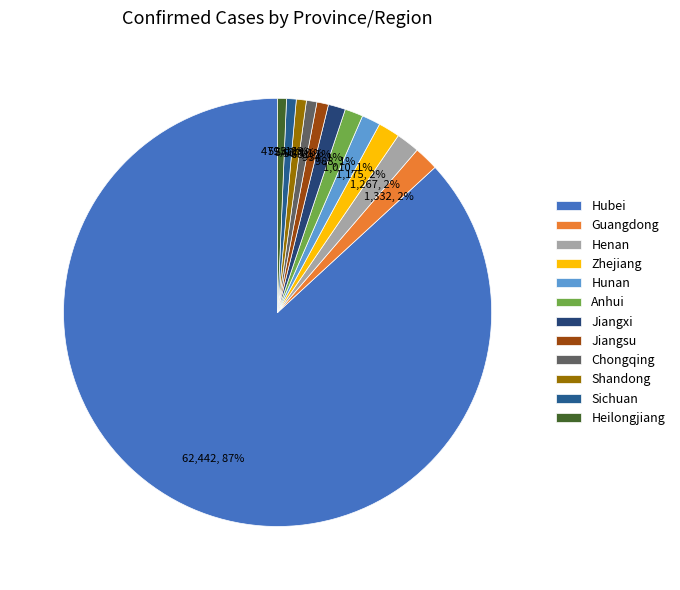

How many segments does this pie chart have?

12